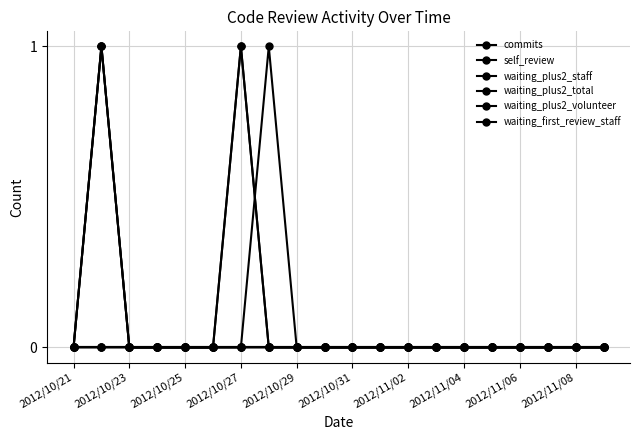

Which series has the largest range (max minus min)?

commits